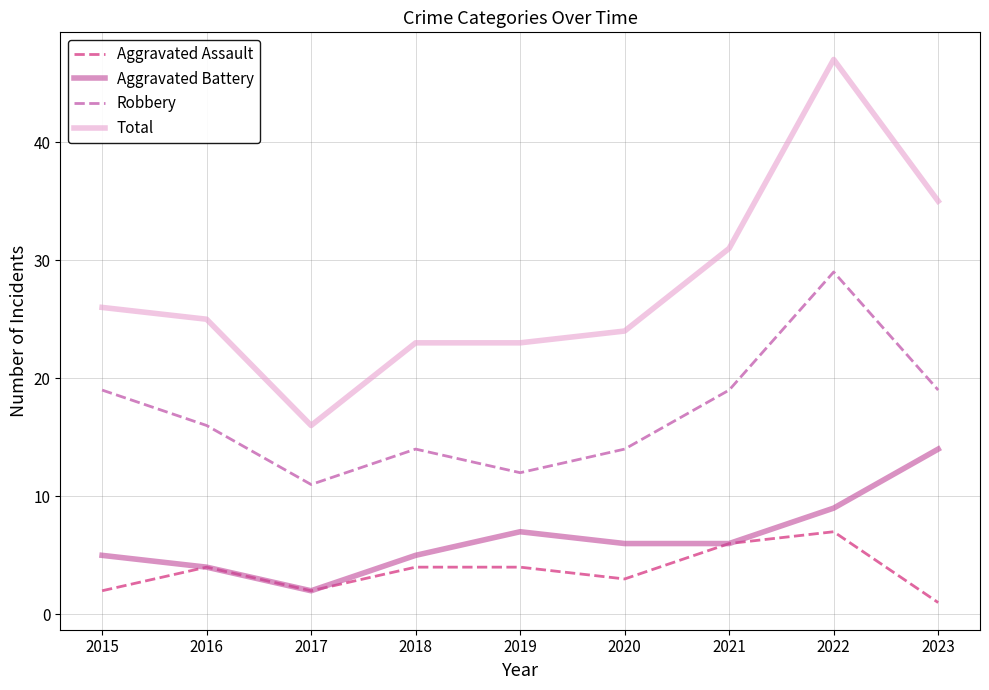

True or false: Aggravated Assault and Total intersect in this chart.

False